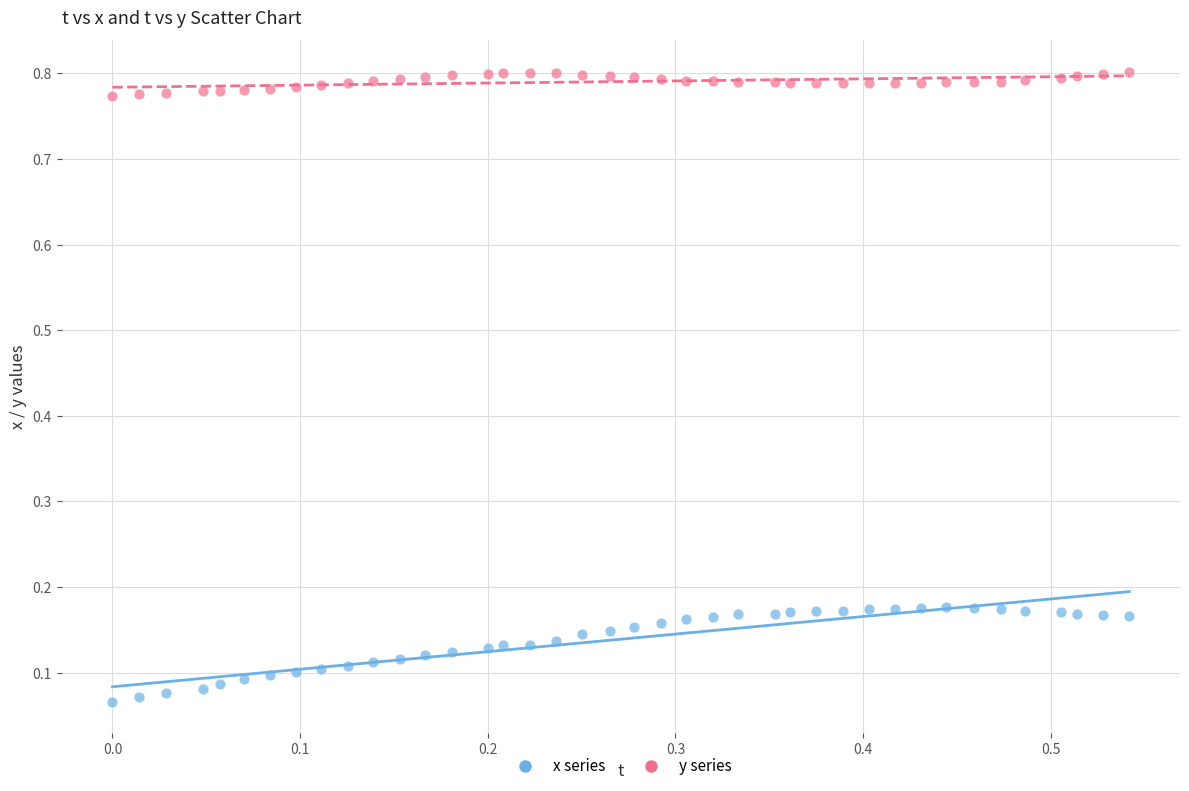

Across all data points, what is the range of X values (max minus min)?

0.5